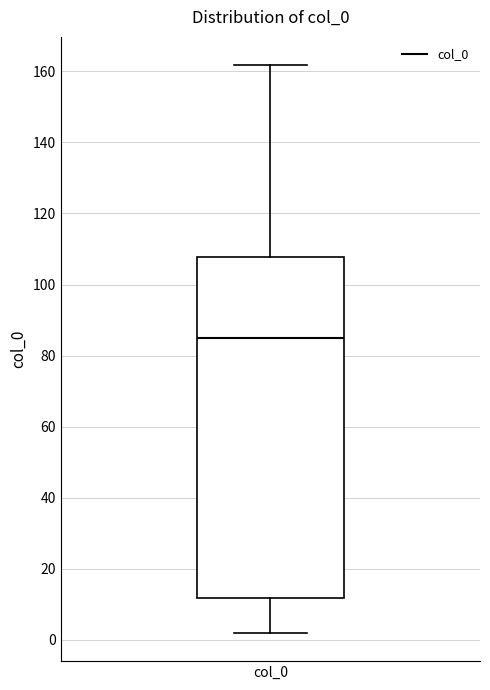

Read this box plot against the y-axis: the position of the median line, the range covered by the box, and the ends of both whiskers. The values are not printed on the chart, so give them approximately, as read against the axis.

median 86, box 12 to 108, whiskers 2 to 162